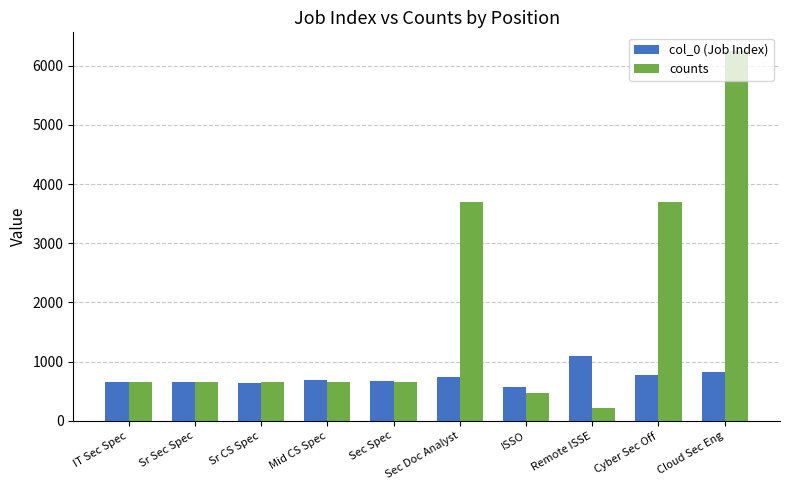

Which series has the largest total across all categories?

counts